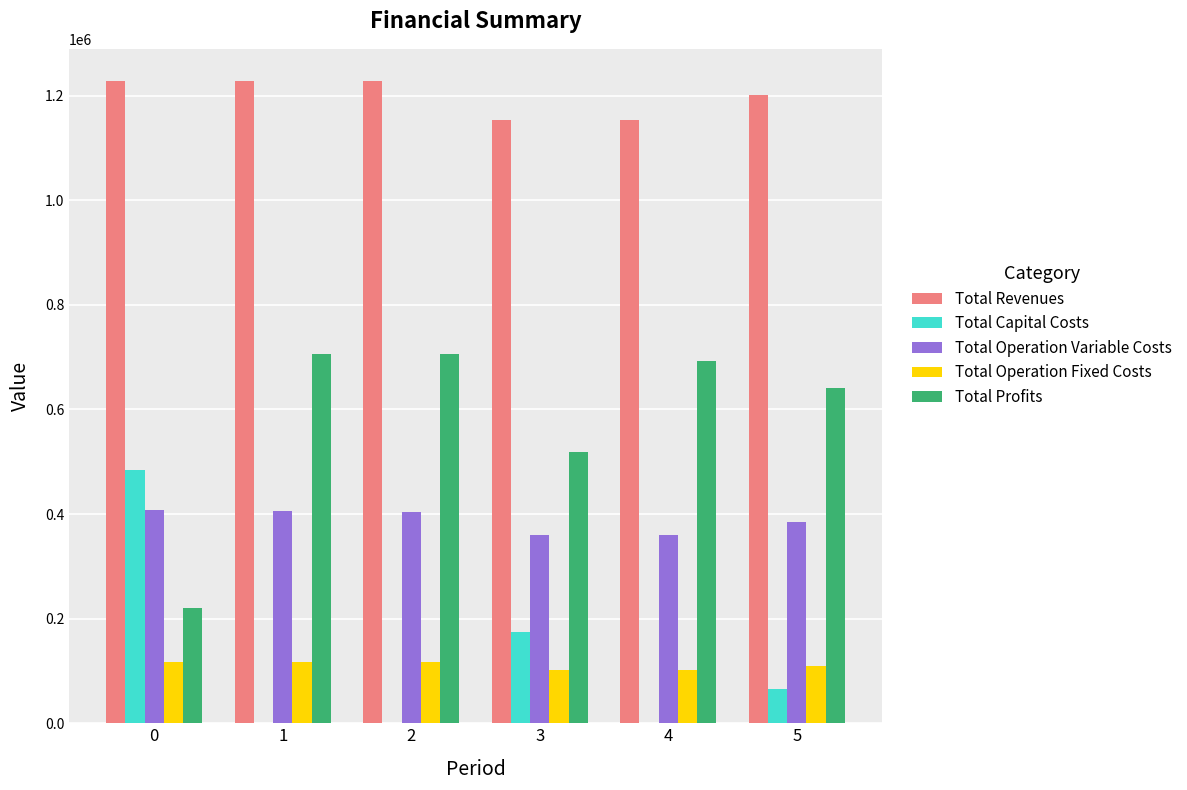

How many data points in Total Revenues are above 1227892?

3